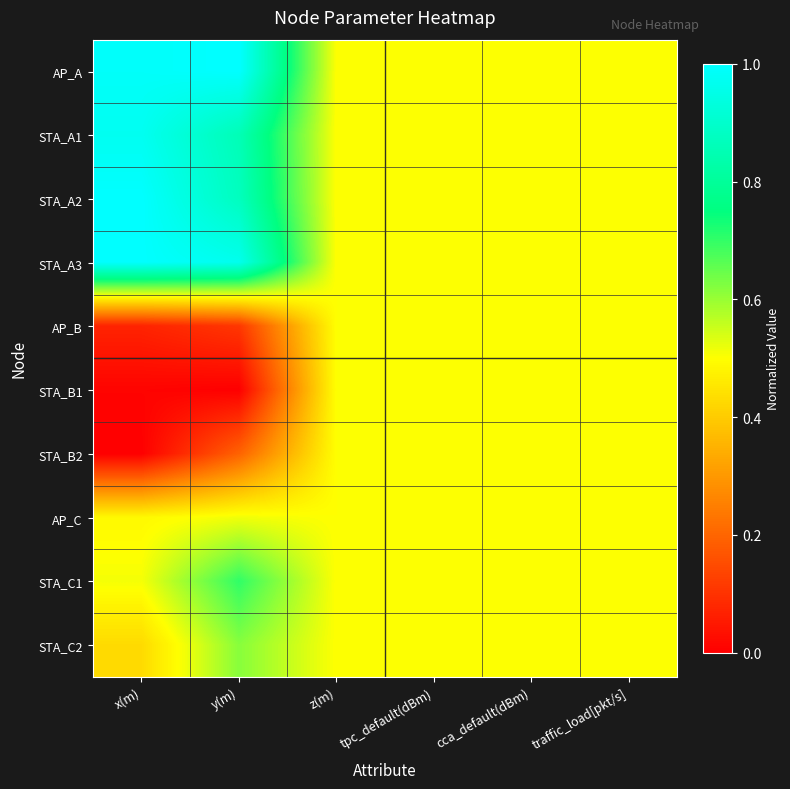

Reading right to left, list all the values displayed in this chart.

AP_A: traffic_load[pkt/s]=0.5	cca_default(dBm)=0.5	tpc_default(dBm)=0.5	z(m)=0.5	y(m)=1.0	x(m)=1.0
STA_A1: traffic_load[pkt/s]=0.5	cca_default(dBm)=0.5	tpc_default(dBm)=0.5	z(m)=0.5	y(m)=0.9	x(m)=1.0
STA_A2: traffic_load[pkt/s]=0.5	cca_default(dBm)=0.5	tpc_default(dBm)=0.5	z(m)=0.5	y(m)=0.9	x(m)=1.0
STA_A3: traffic_load[pkt/s]=0.5	cca_default(dBm)=0.5	tpc_default(dBm)=0.5	z(m)=0.5	y(m)=1.0	x(m)=1.0
AP_B: traffic_load[pkt/s]=0.5	cca_default(dBm)=0.5	tpc_default(dBm)=0.5	z(m)=0.5	y(m)=0.1	x(m)=0.1
STA_B1: traffic_load[pkt/s]=0.5	cca_default(dBm)=0.5	tpc_default(dBm)=0.5	z(m)=0.5	y(m)=0.0	x(m)=0.0
STA_B2: traffic_load[pkt/s]=0.5	cca_default(dBm)=0.5	tpc_default(dBm)=0.5	z(m)=0.5	y(m)=0.2	x(m)=0.0
AP_C: traffic_load[pkt/s]=0.5	cca_default(dBm)=0.5	tpc_default(dBm)=0.5	z(m)=0.5	y(m)=0.5	x(m)=0.5
STA_C1: traffic_load[pkt/s]=0.5	cca_default(dBm)=0.5	tpc_default(dBm)=0.5	z(m)=0.5	y(m)=0.7	x(m)=0.5
STA_C2: traffic_load[pkt/s]=0.5	cca_default(dBm)=0.5	tpc_default(dBm)=0.5	z(m)=0.5	y(m)=0.6	x(m)=0.4